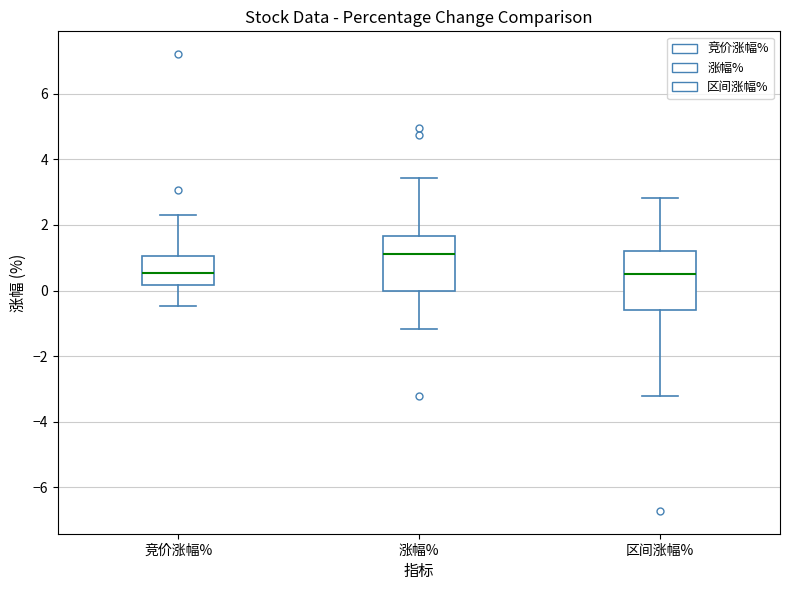

Reading left to right, transcribe this box plot: for each box, give where its median line is, the range the box spans, and where its two whiskers end, as read against the y-axis. The values are not printed on the chart, so give them approximately, as read against the axis.

竞价涨幅%: median 0.6, box 0.2 to 1.0, whiskers -0.4 to 2.4
涨幅%: median 1.2, box 0.0 to 1.6, whiskers -1.2 to 3.4
区间涨幅%: median 0.6, box -0.6 to 1.2, whiskers -3.2 to 2.8